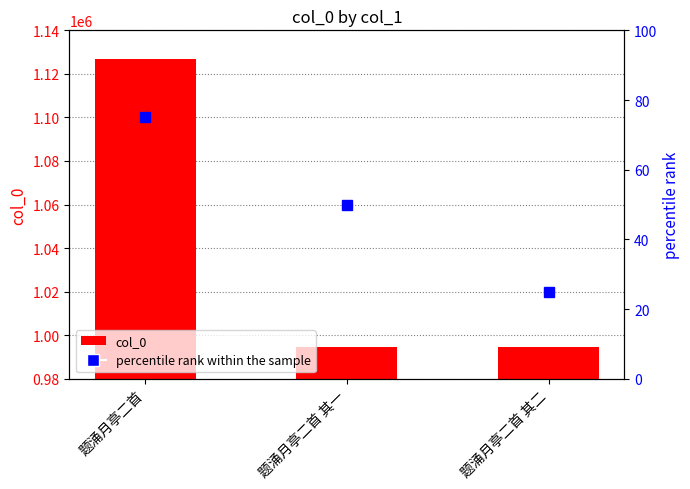

What is the average value of the percentile rank within the sample series?

50